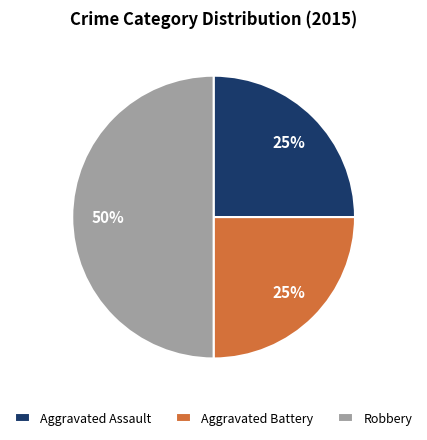

To the nearest percent, what is the difference between the largest and smallest slice percentages?

25%